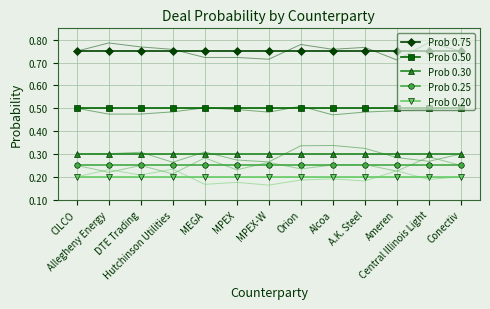

Between MEGA and CILCO, which is larger?

MEGA